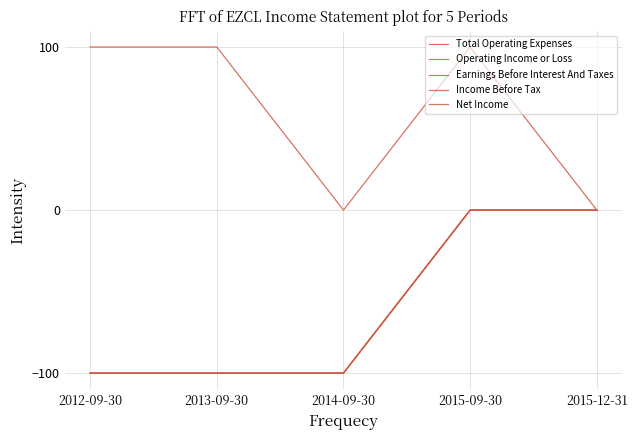

Does the chart display data point markers on the line(s)?

No